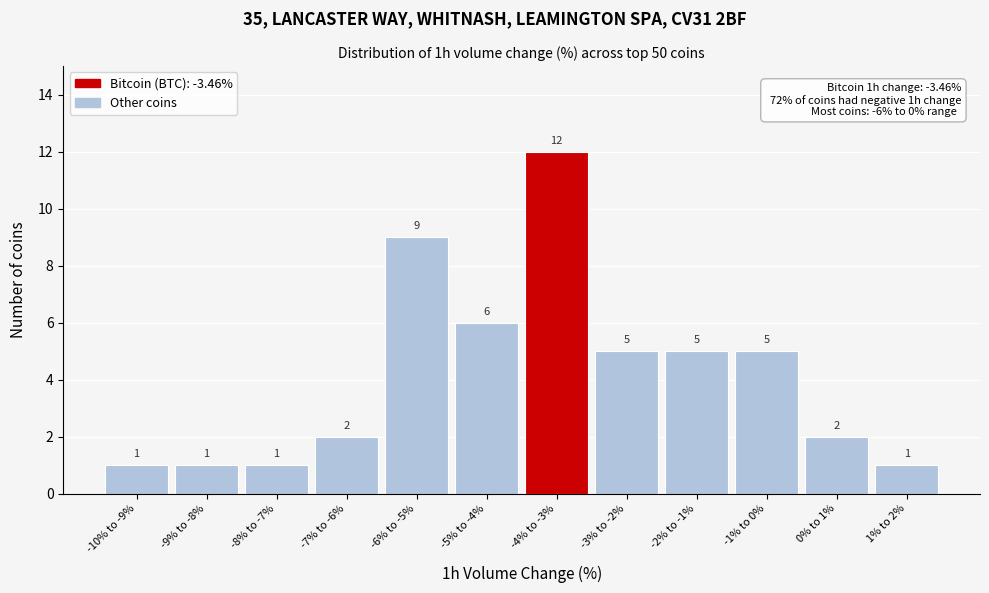

Reading right to left, list all the values displayed in this chart.

1	2	5	5	5	12	6	9	2	1	1	1